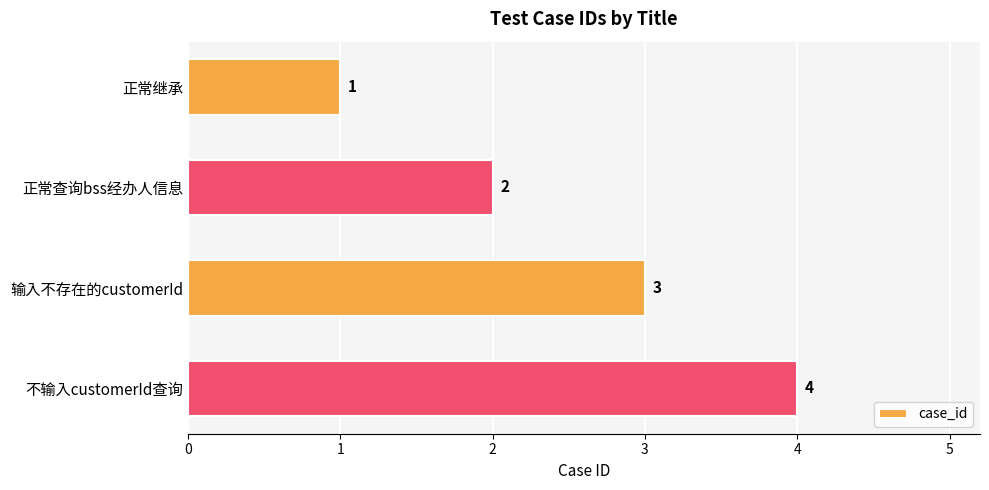

What is the sum of all values?

10